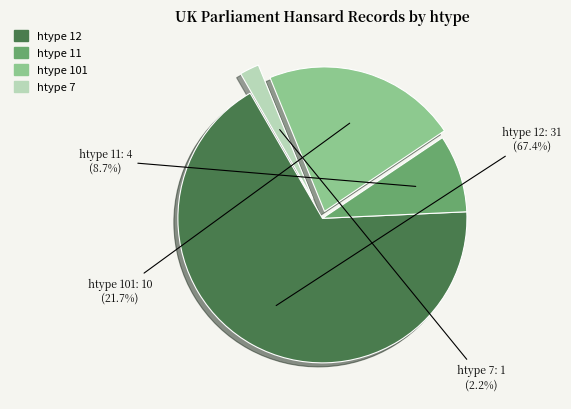

Does any single category account for the majority?

Yes